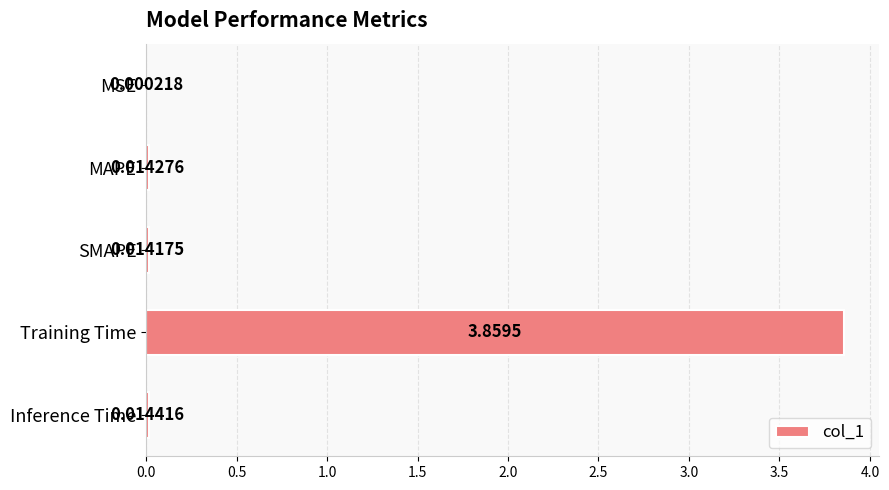

Which category has the highest value across all series?

Training Time